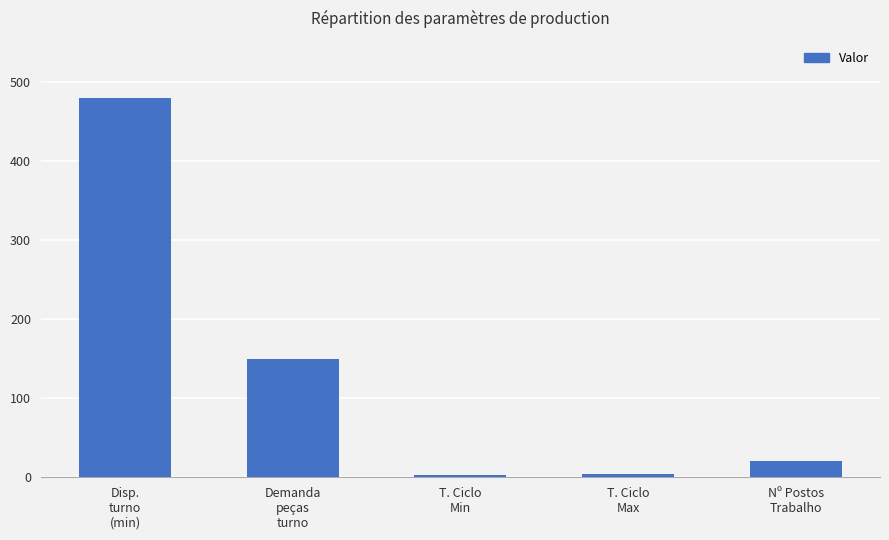

What is the maximum value shown in the chart?

480